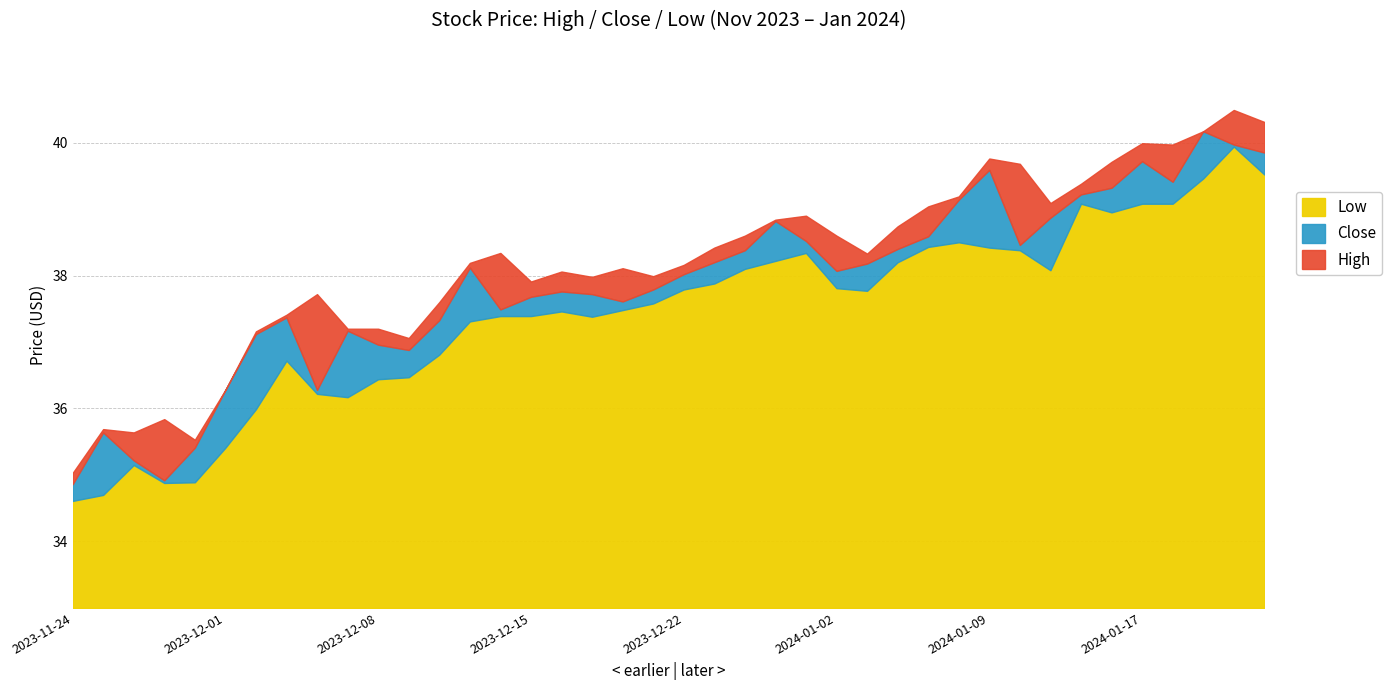

What is the average value of the Close series?

37.9